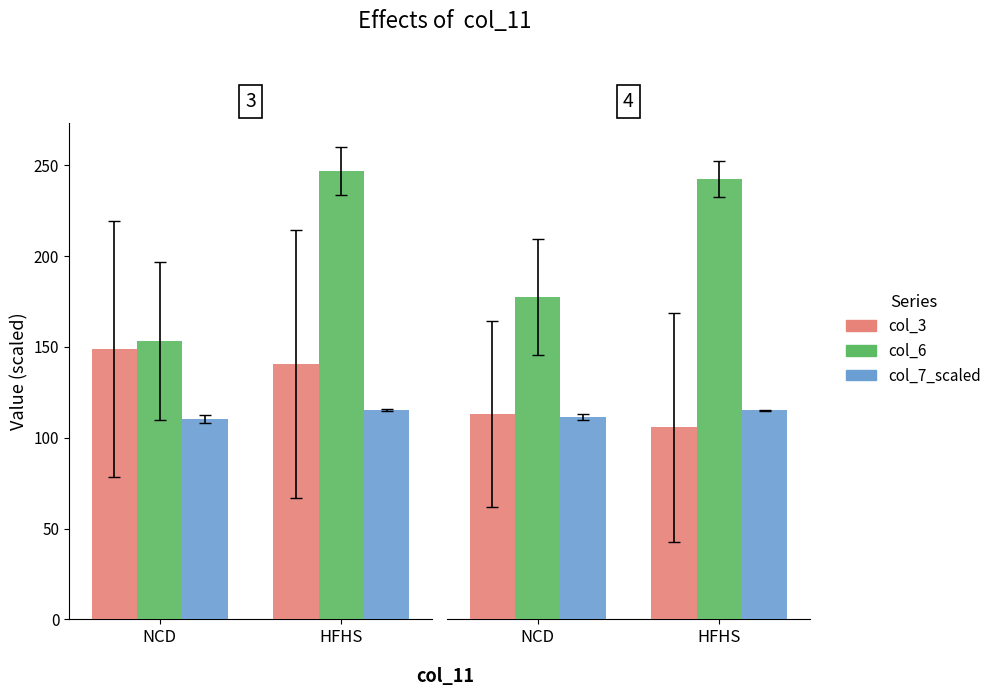

Is it true that col_6 equals 330.9 at HFHS?

False